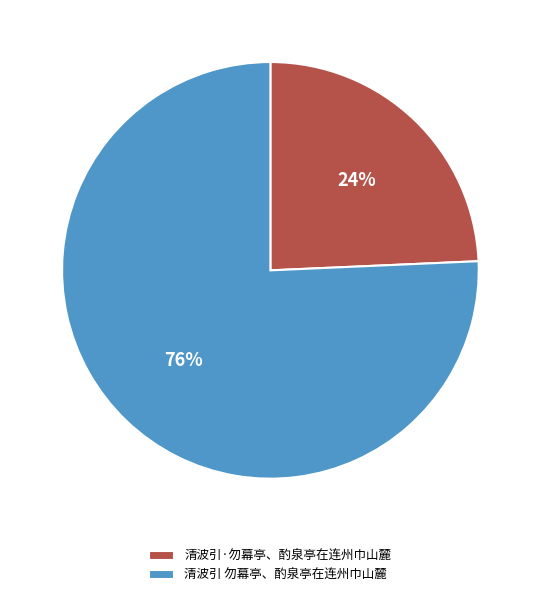

Which category has the biggest portion of the pie?

清波引 勿幕亭、酌泉亭在连州巾山麓